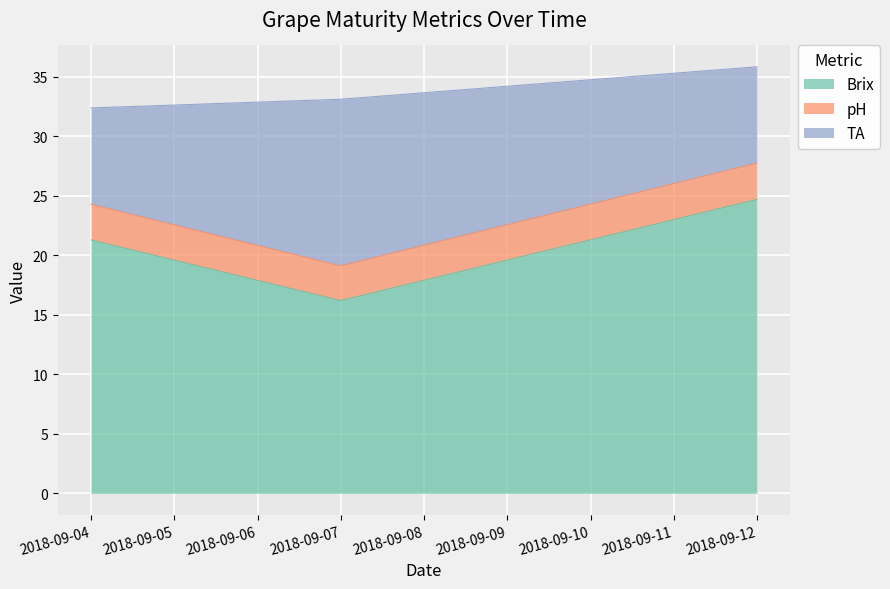

At which label is Brix closest to 20?

2018-09-04